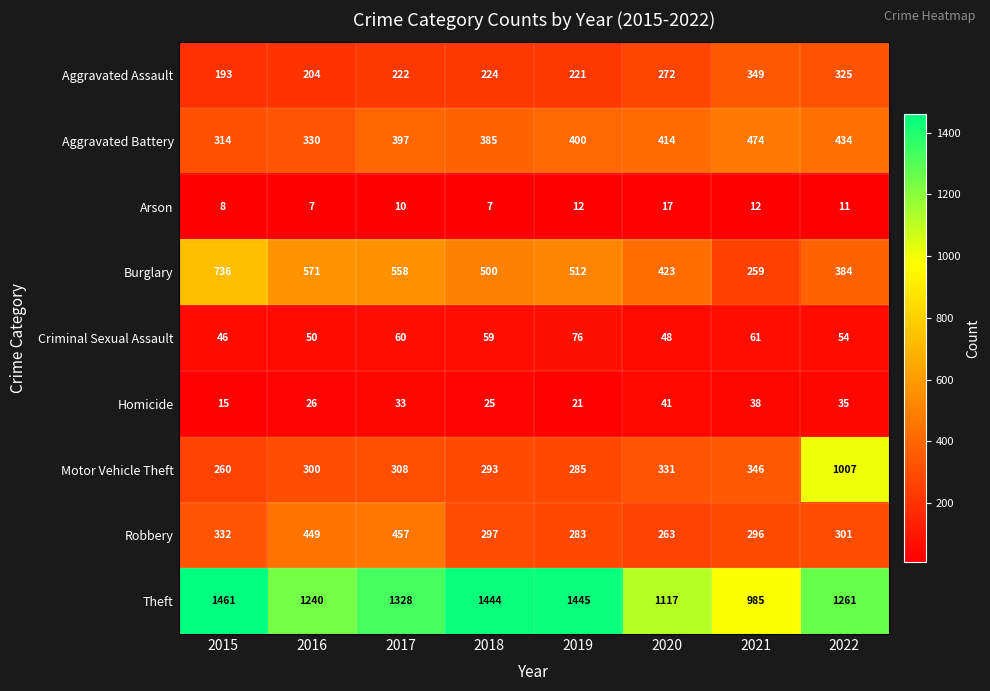

How many series are shown in this chart?

9